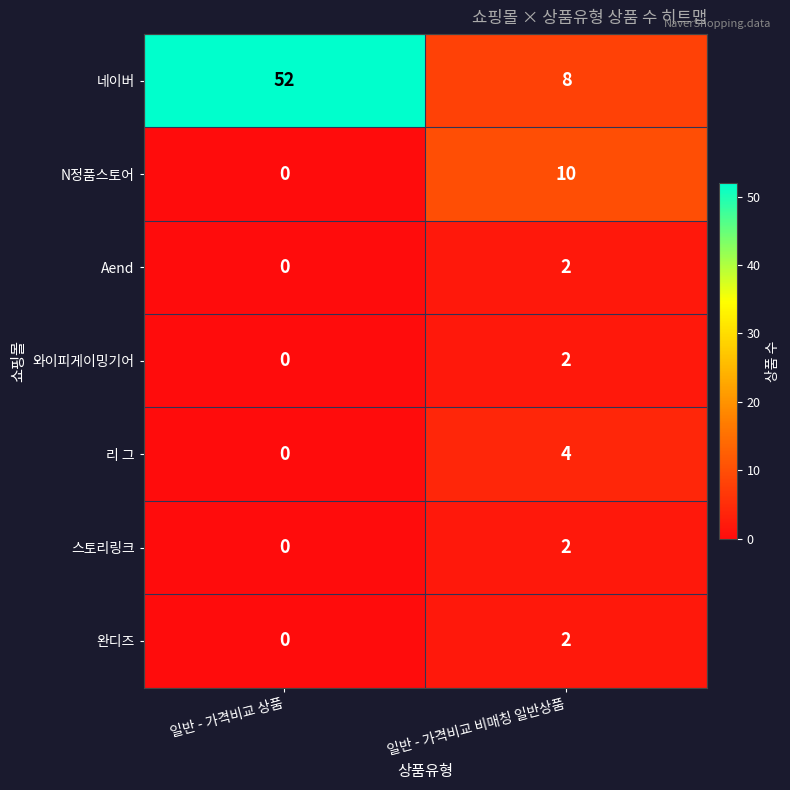

Reading right to left, transcribe all the data shown in this chart.

네이버: 8	52
N정품스토어: 10	0
Aend: 2	0
와이피게이밍기어: 2	0
리 그: 4	0
스토리링크: 2	0
완디즈: 2	0